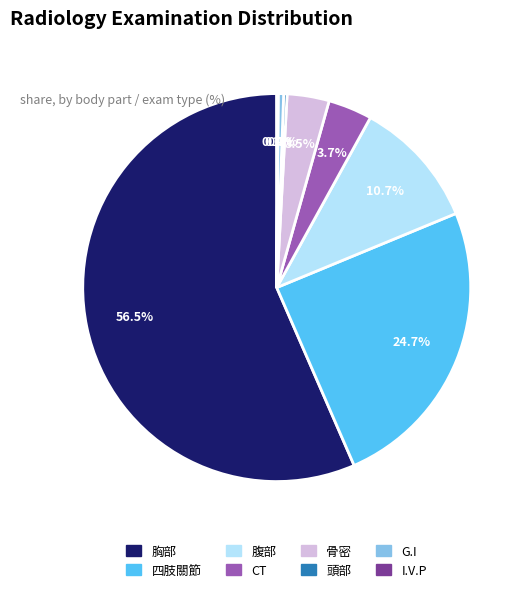

What percentage is NOT represented by 骨密?

96.5%